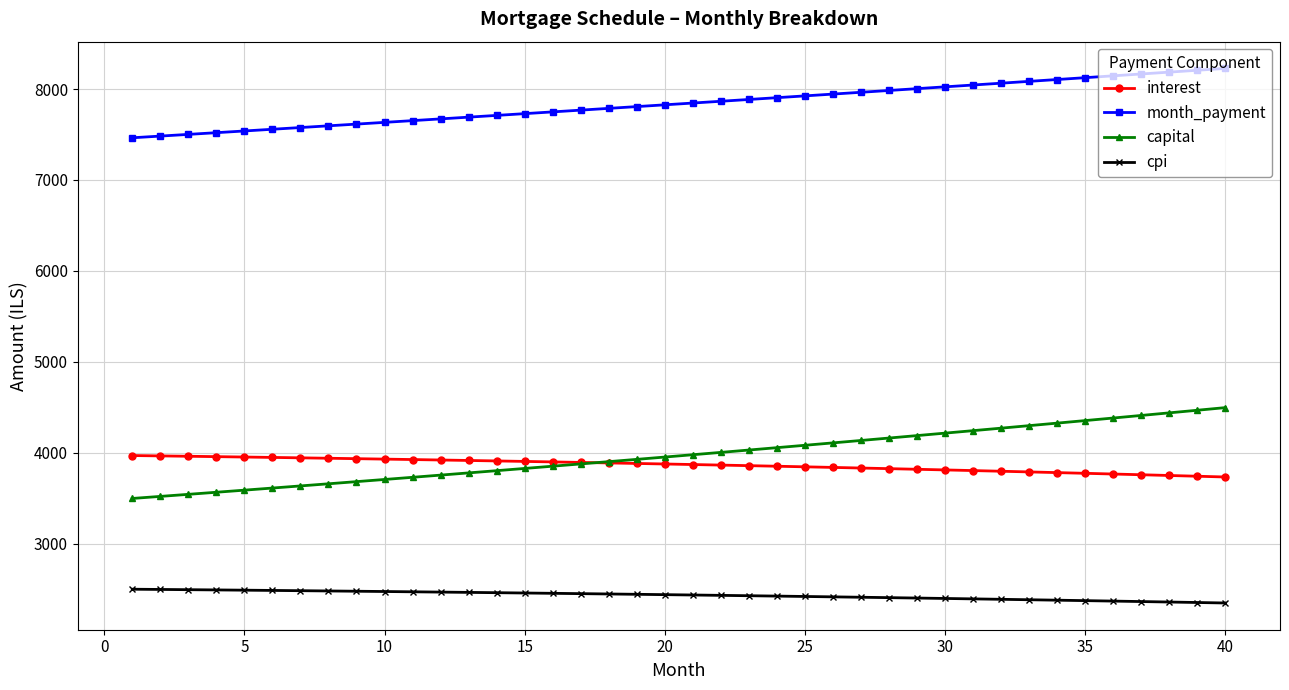

What is the highest value of the month_payment series?

8227.7